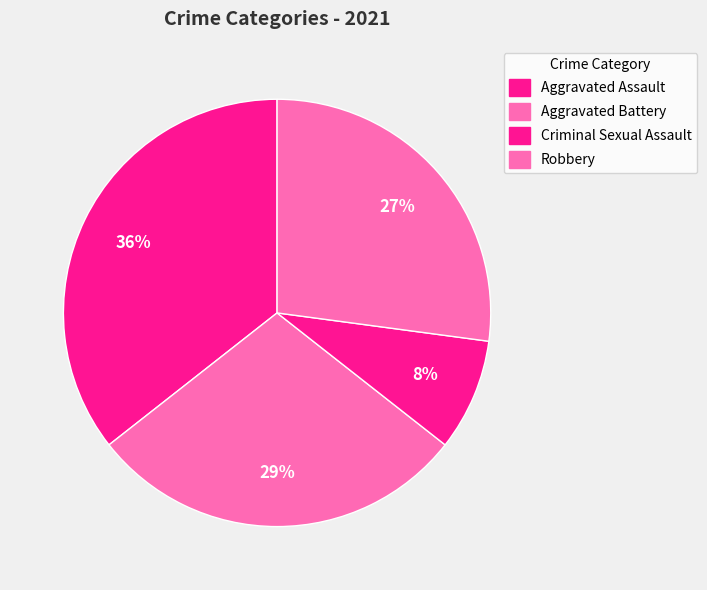

How many segments does this pie chart have?

4